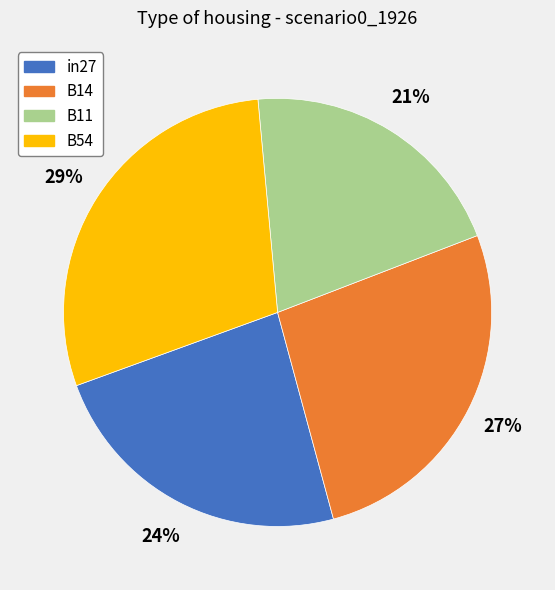

Is there a majority slice in this chart?

No